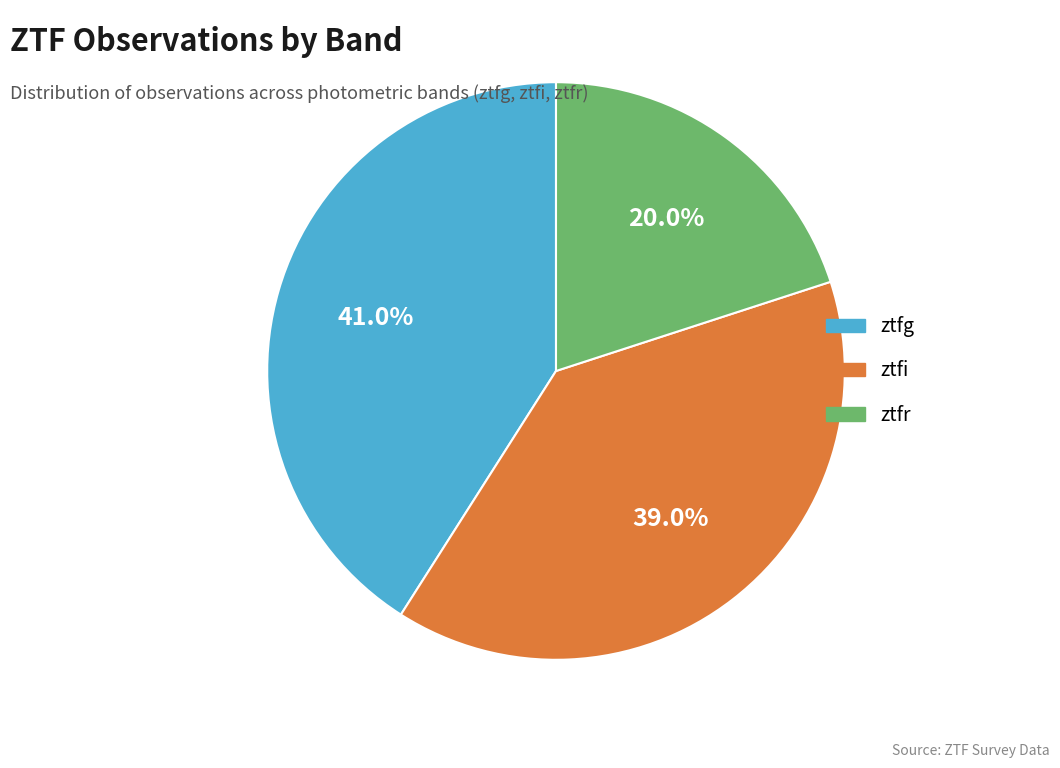

What is the total percentage of ztfi and ztfr?

59.0%